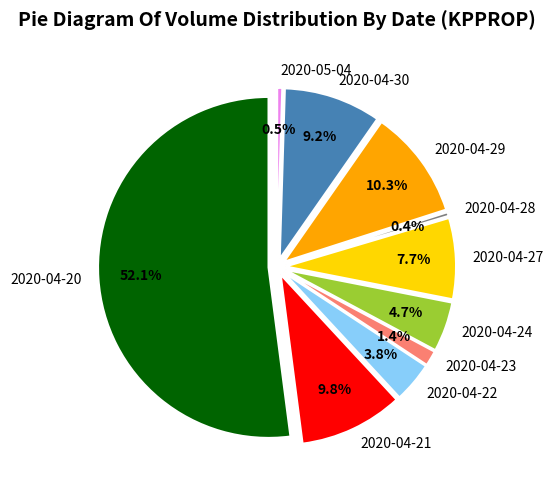

Which category has the biggest portion of the pie?

2020-04-20